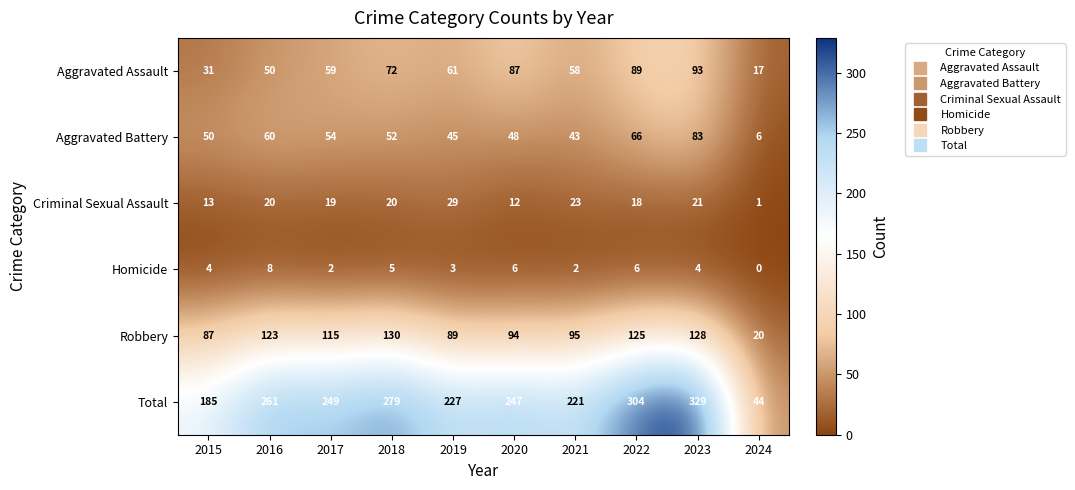

What is the sum of all Criminal Sexual Assault values?

176